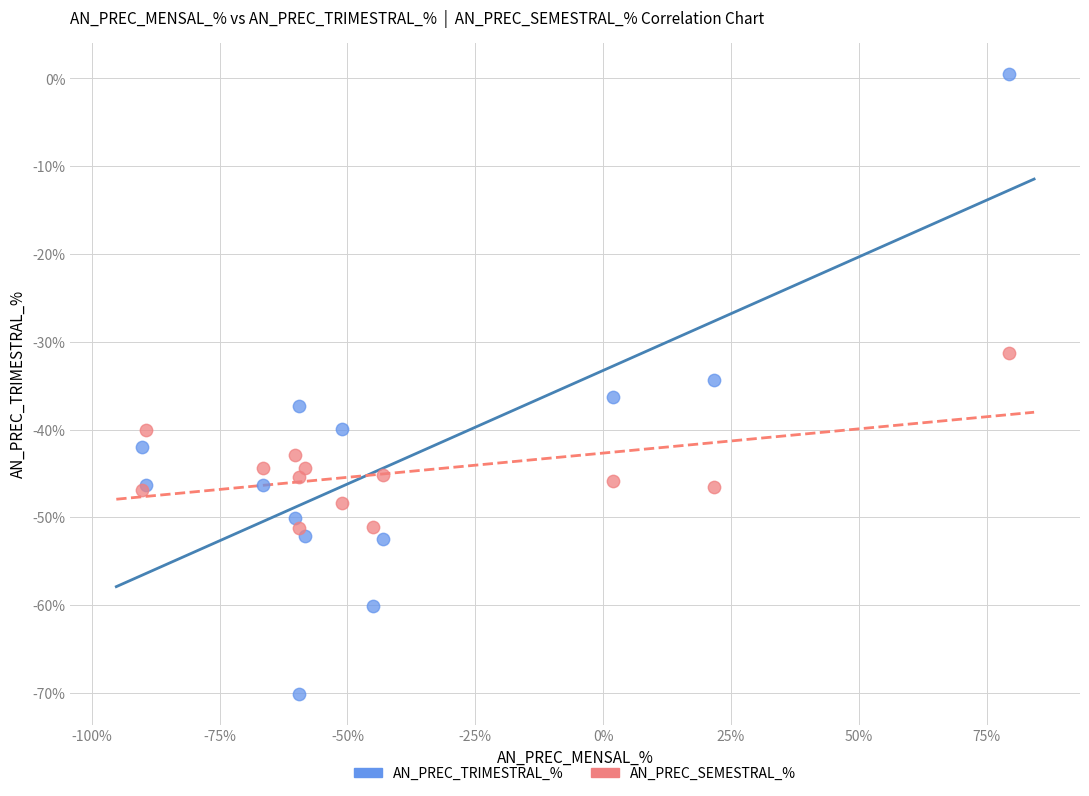

Which series reaches the maximum Y coordinate?

AN_PREC_TRIMESTRAL_%